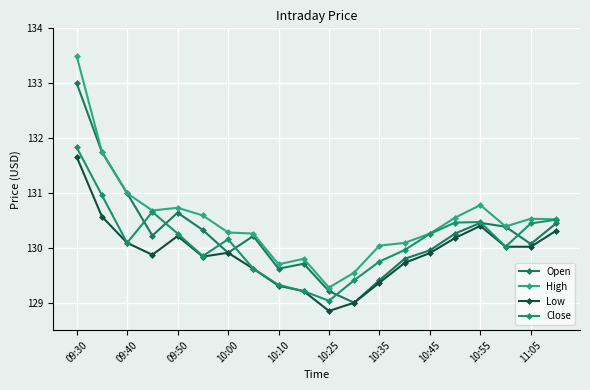

At which category is the sum across all series the highest?

09:30